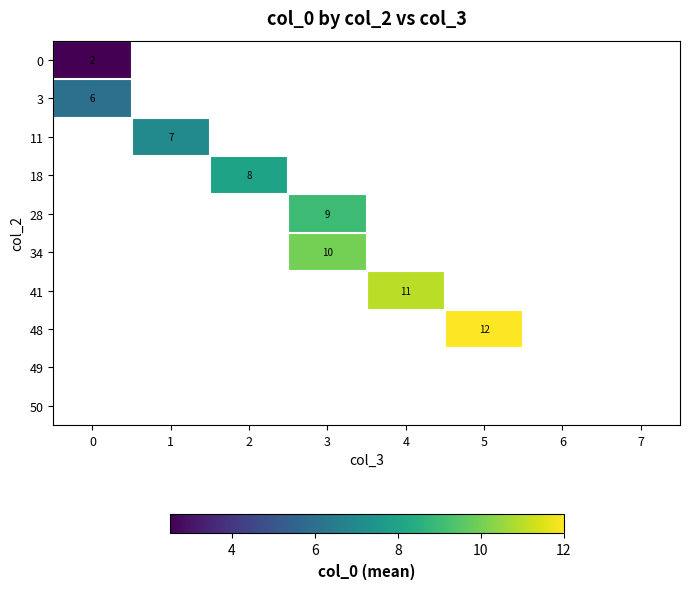

The value of 3 at 0 is 10.7. True or false?

False